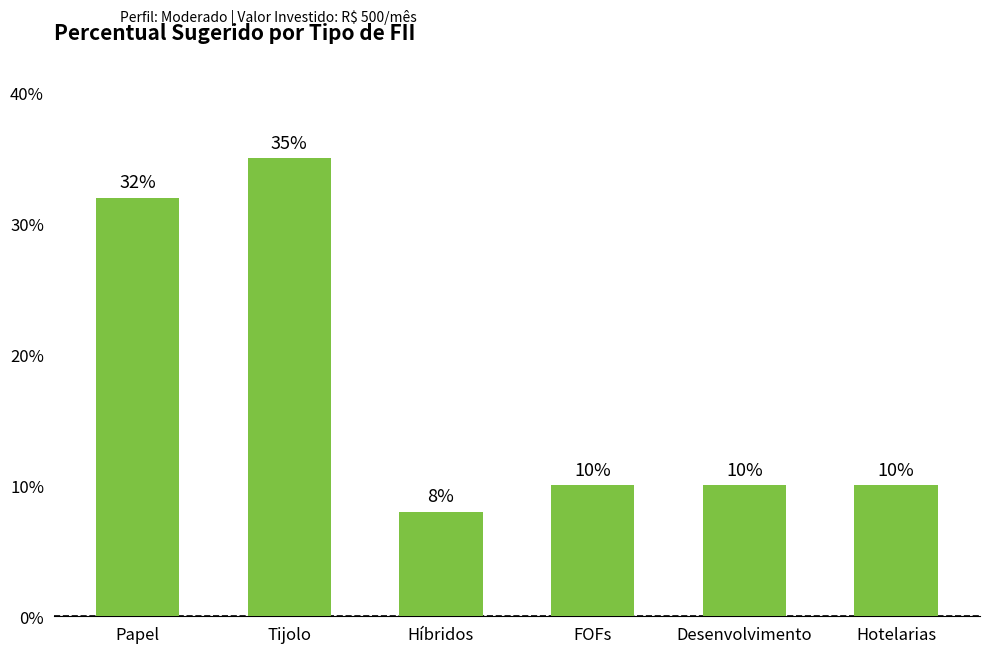

What is the label of the 3rd bar from the left?

Híbridos